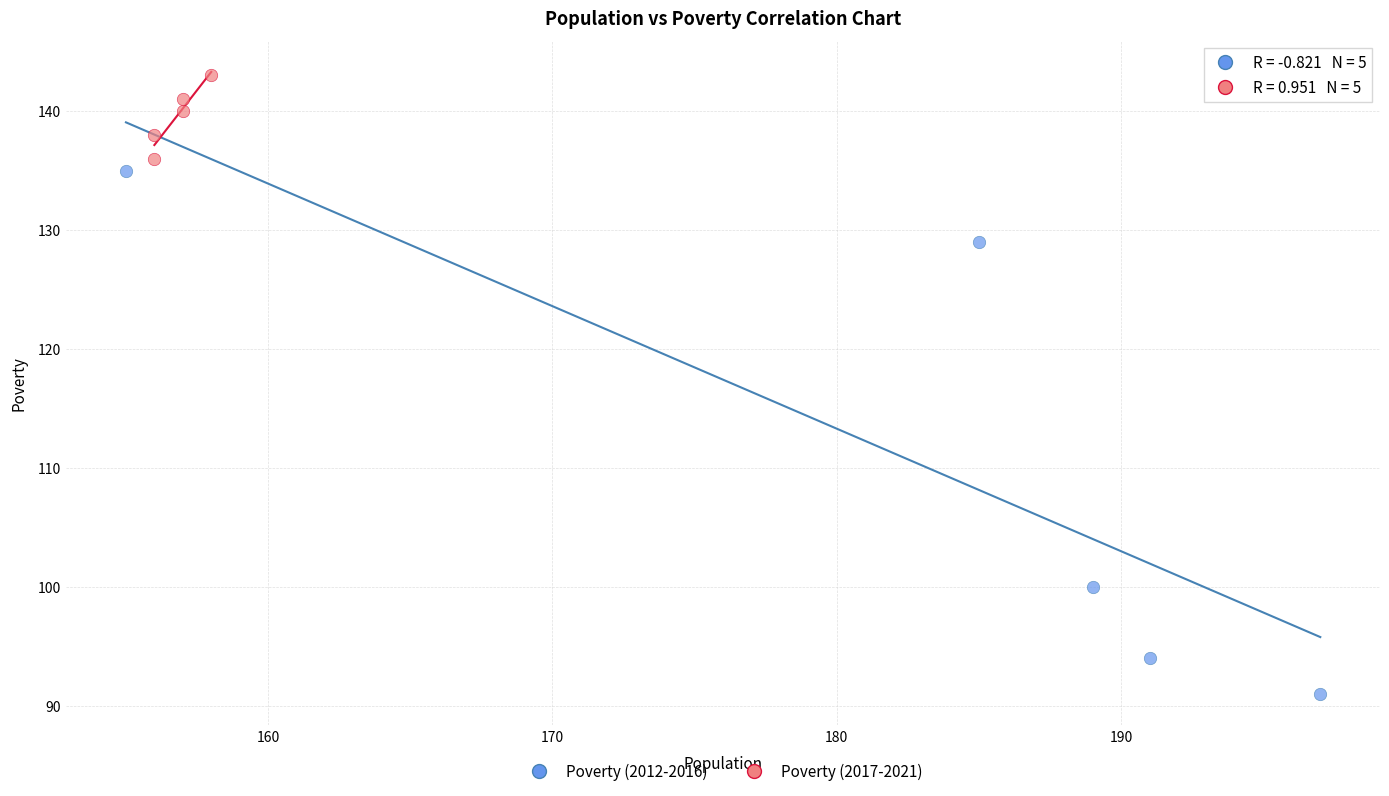

Which series reaches the maximum Y coordinate?

Poverty (2017-2021)